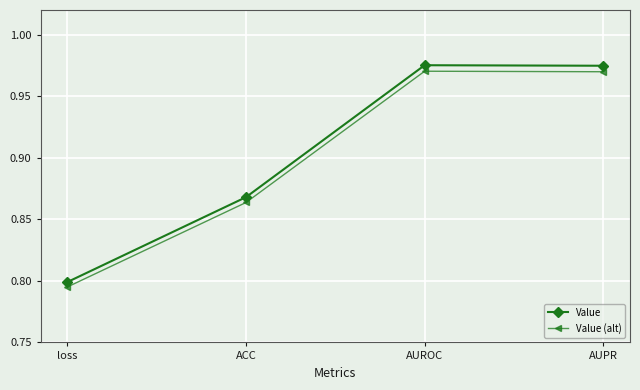

What is the label of the 2nd point from the right?

AUROC